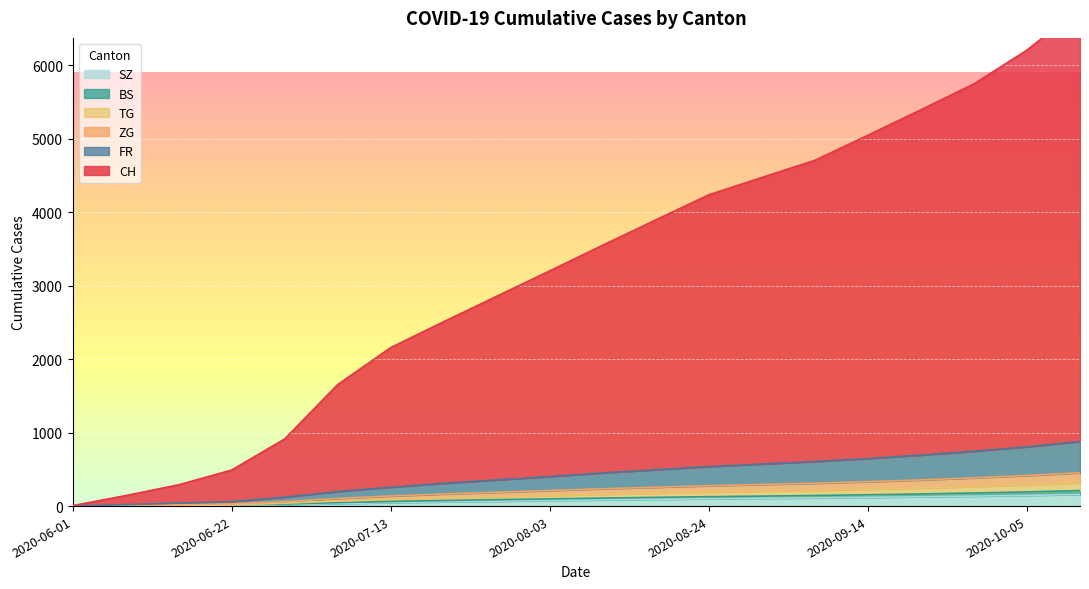

Reading right to left, transcribe all the data shown in this chart.

CH: 6779	6206	5746	5394	5047	4706	4472	4237	3895	3551	3202	2856	2510	2157	1654	914	491	290	143	6
FR: 879	806	746	694	647	606	572	537	495	451	402	356	310	257	198	121	61	40	19	0
BS: 316	289	266	246	229	214	202	190	176	161	144	127	111	91	68	39	15	7	5	0
TG: 211	193	178	165	154	144	136	128	119	109	98	87	76	63	47	28	13	6	4	0
ZG: 454	416	384	356	332	311	294	277	257	236	212	188	165	137	104	60	29	18	6	0
SZ: 158	146	136	127	119	112	106	100	93	85	76	67	58	48	35	21	6	1	0	0